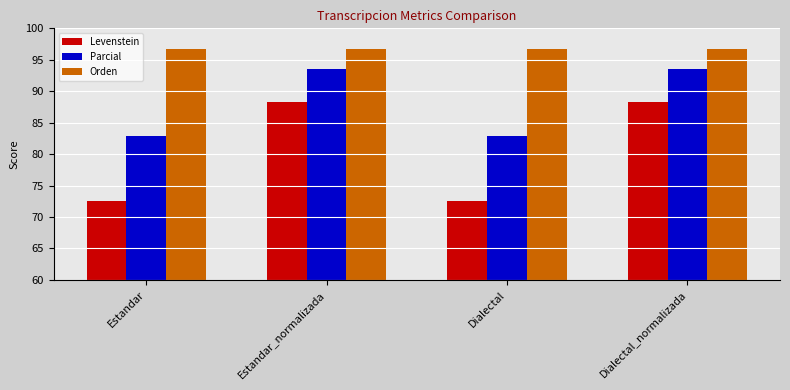

What is the spread (max minus min) of values at Dialectal_normalizada?

8.5